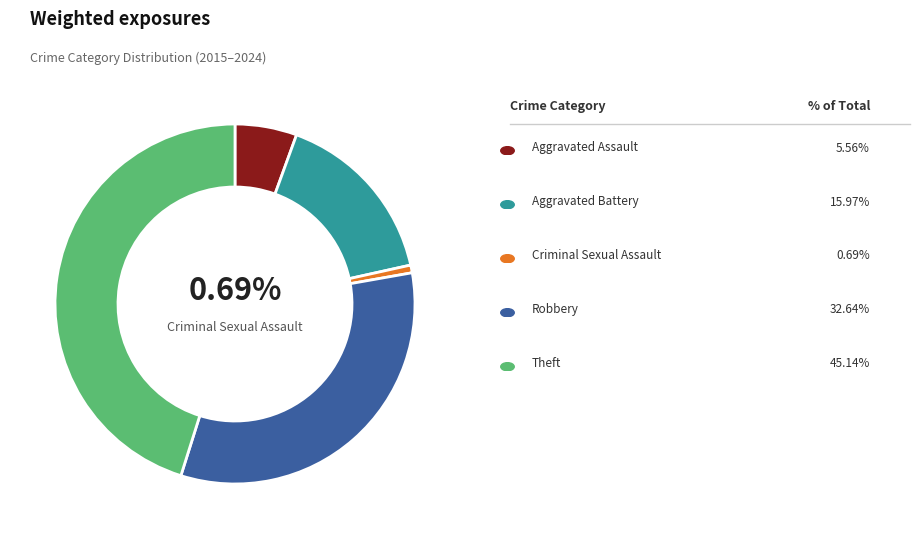

Is there any slice that represents more than half of the pie?

No